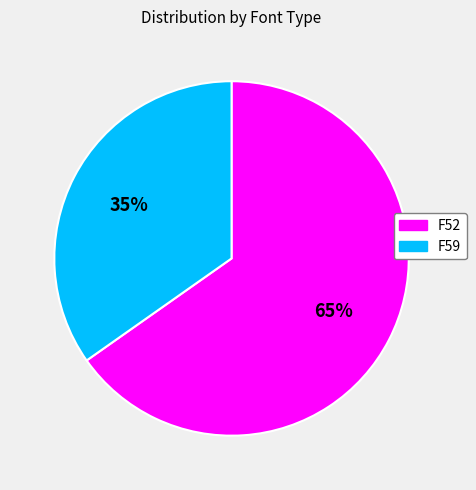

To the nearest percent, what is the average slice percentage?

50%